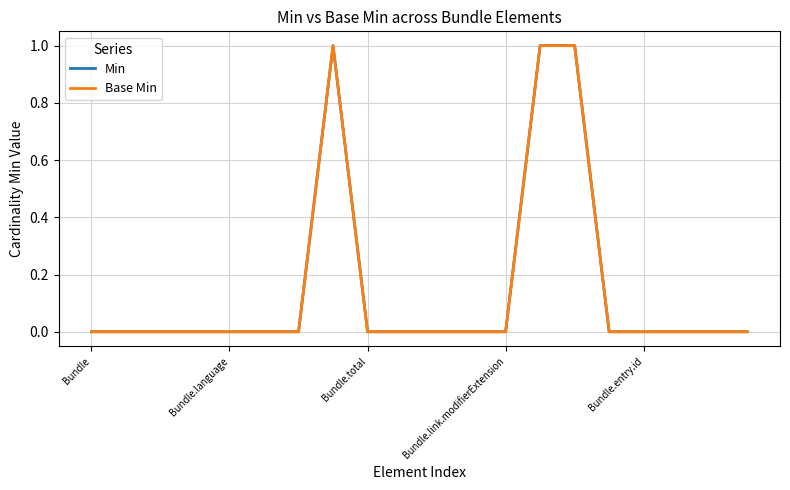

Does the chart display data point markers on the line(s)?

No